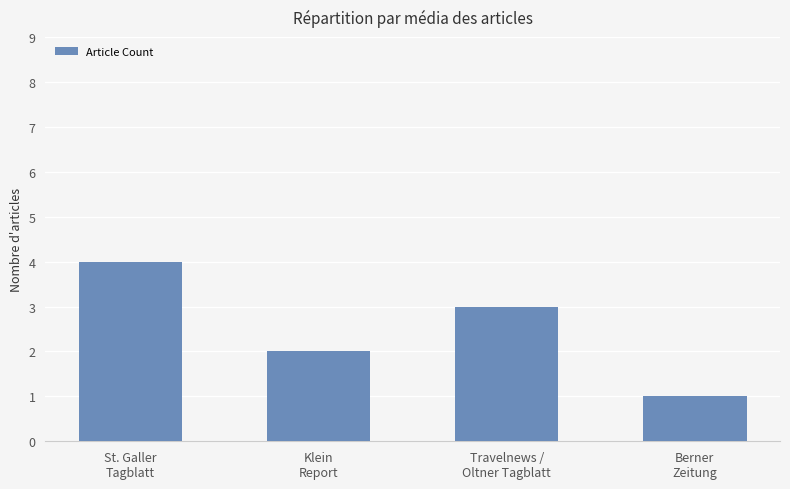

True or false: the data shows 5 at Travelnews /
Oltner Tagblatt.

False